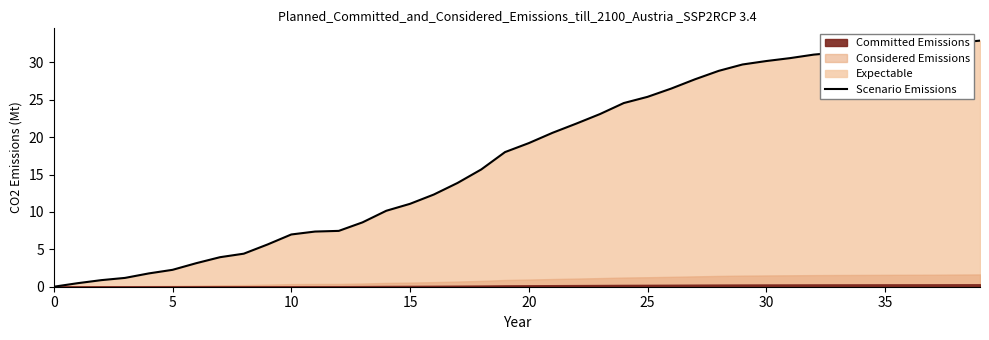

Is it true that the value at 12 is 4.3?

False